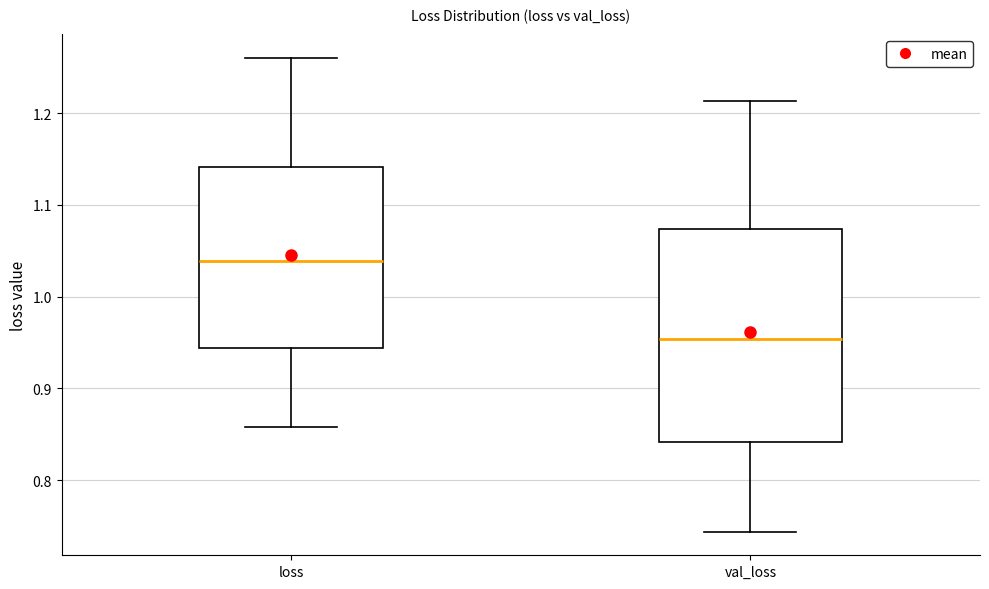

Reading left to right, transcribe this box plot: for each box, give where its median line is, the range the box spans, and where its two whiskers end, as read against the y-axis. The values are not printed on the chart, so give them approximately, as read against the axis.

loss: median 1.04, box 0.94 to 1.14, whiskers 0.86 to 1.26
val_loss: median 0.95, box 0.84 to 1.07, whiskers 0.74 to 1.21